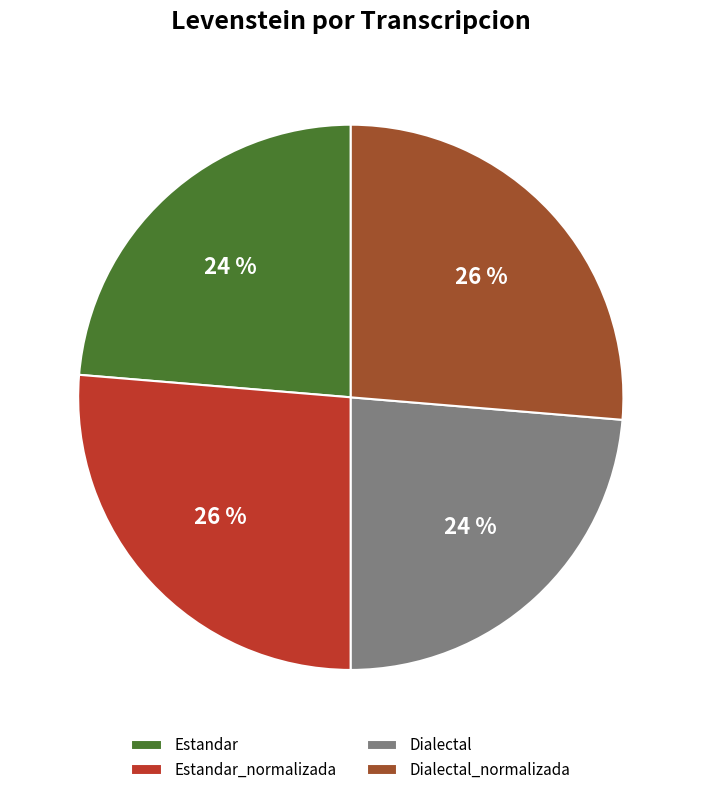

Is it true that Dialectal_normalizada is 15% of the pie?

False